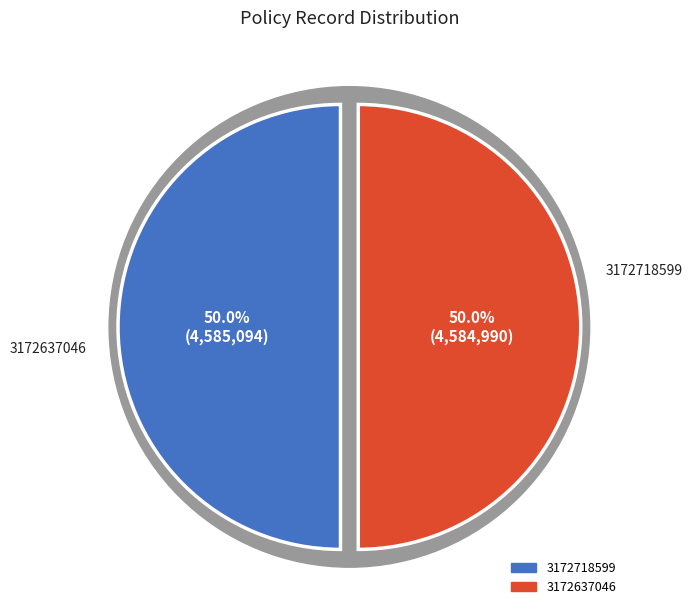

What is the change in value from 3172718599 to 3172637046?

-104